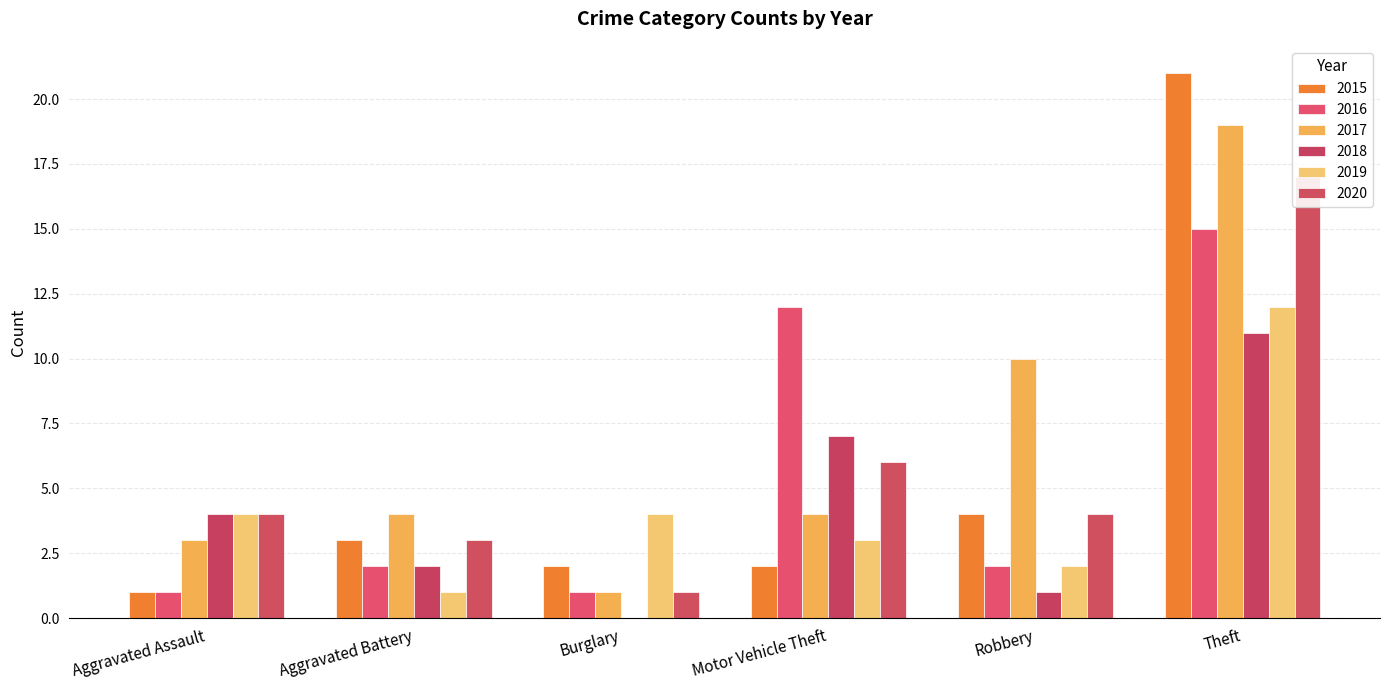

What is the sum of the 2019 values at Aggravated Assault and Motor Vehicle Theft?

7